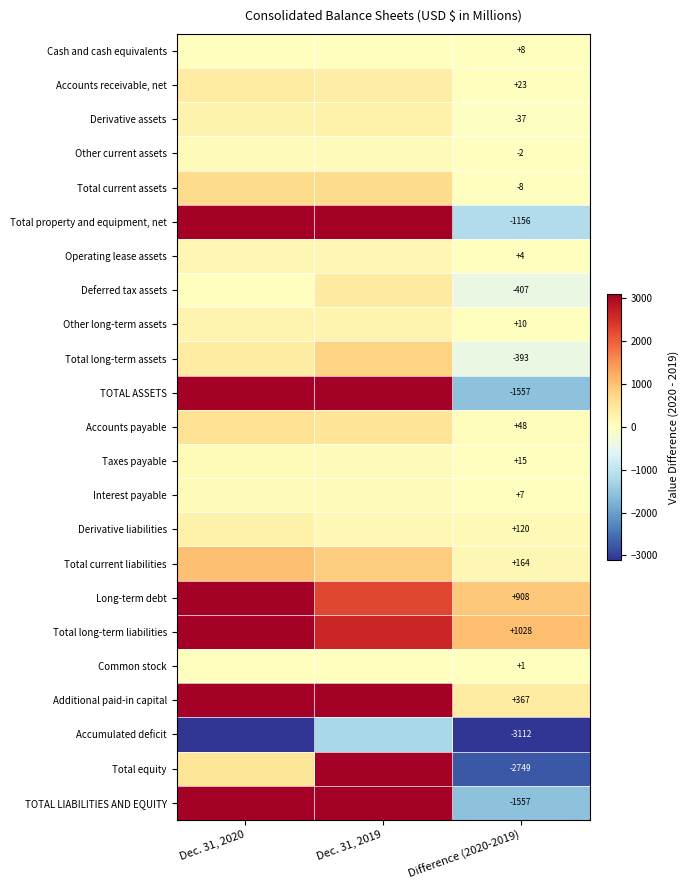

Is it true that Operating lease assets equals 6 at Difference (2020-2019)?

False